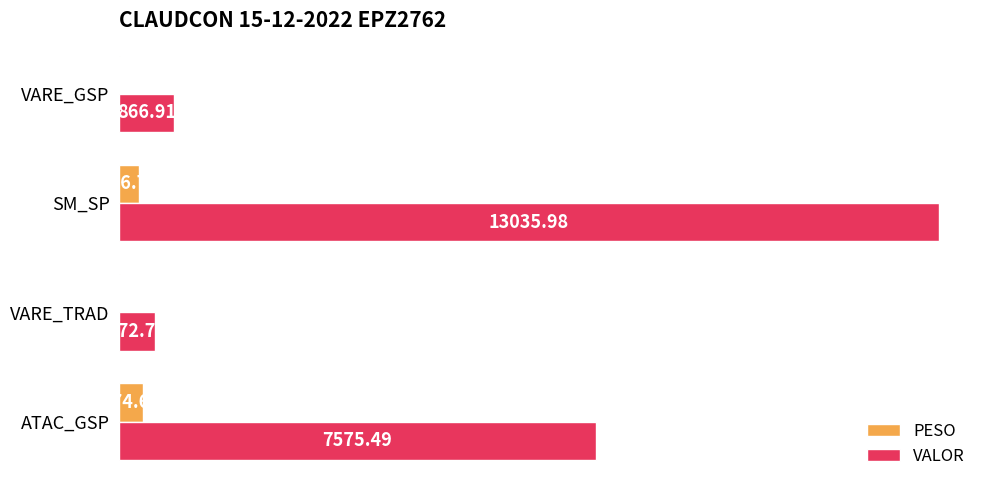

Which series changed the most between SM_SP and VARE_GSP?

VALOR